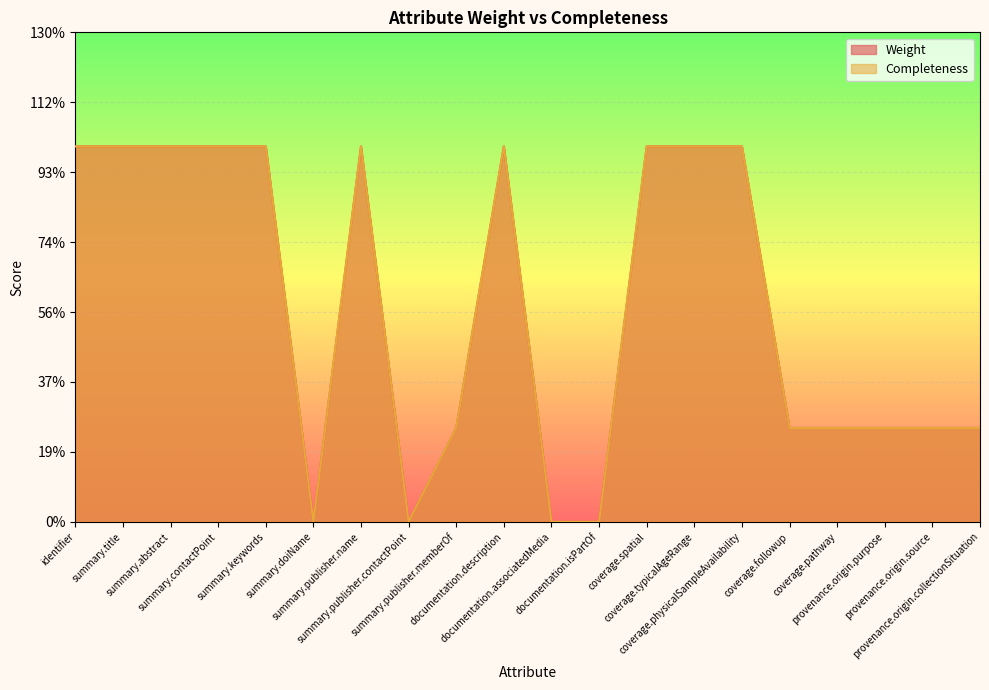

What are all the series names shown in the legend?

Weight, Completeness